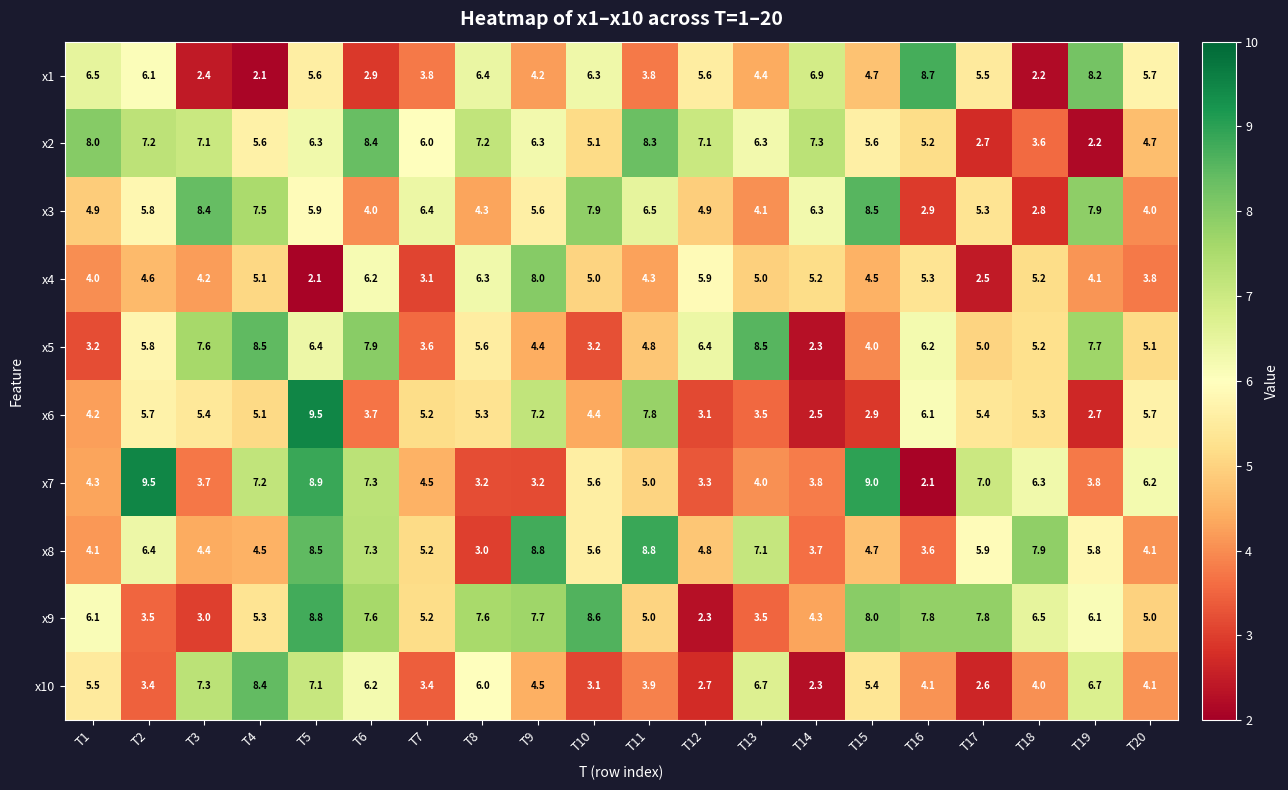

The value of x4 at T1 is 5.8. True or false?

False